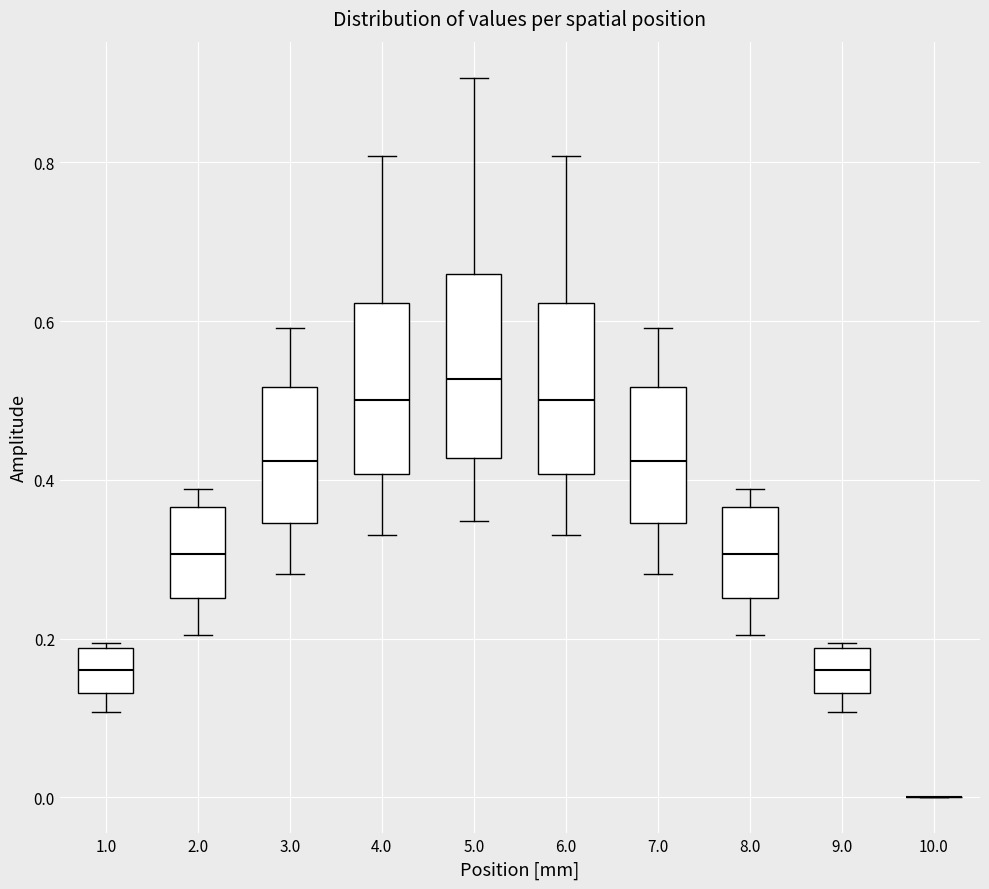

Reading left to right, transcribe this box plot: for each box, give where its median line is, the range the box spans, and where its two whiskers end, as read against the y-axis. The values are not printed on the chart, so give them approximately, as read against the axis.

1.0: median 0.16, box 0.14 to 0.18, whiskers 0.10 to 0.20
2.0: median 0.30, box 0.26 to 0.36, whiskers 0.20 to 0.38
3.0: median 0.42, box 0.34 to 0.52, whiskers 0.28 to 0.60
4.0: median 0.50, box 0.40 to 0.62, whiskers 0.34 to 0.80
5.0: median 0.52, box 0.42 to 0.66, whiskers 0.34 to 0.90
6.0: median 0.50, box 0.40 to 0.62, whiskers 0.34 to 0.80
7.0: median 0.42, box 0.34 to 0.52, whiskers 0.28 to 0.60
8.0: median 0.30, box 0.26 to 0.36, whiskers 0.20 to 0.38
9.0: median 0.16, box 0.14 to 0.18, whiskers 0.10 to 0.20
10.0: box collapsed to a line at 0.00, whiskers 0.00 to 0.00